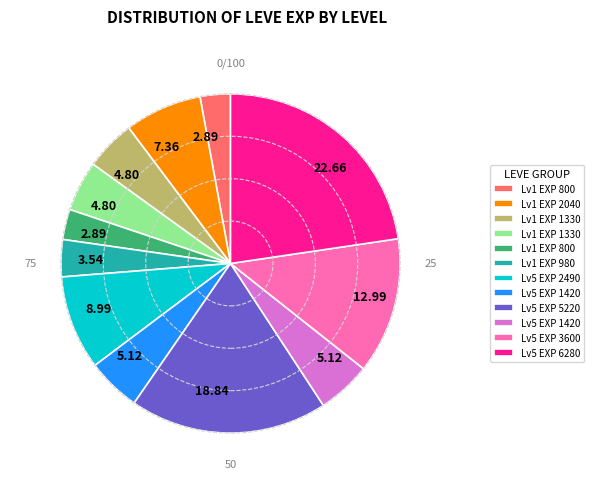

Does any single category account for the majority?

No